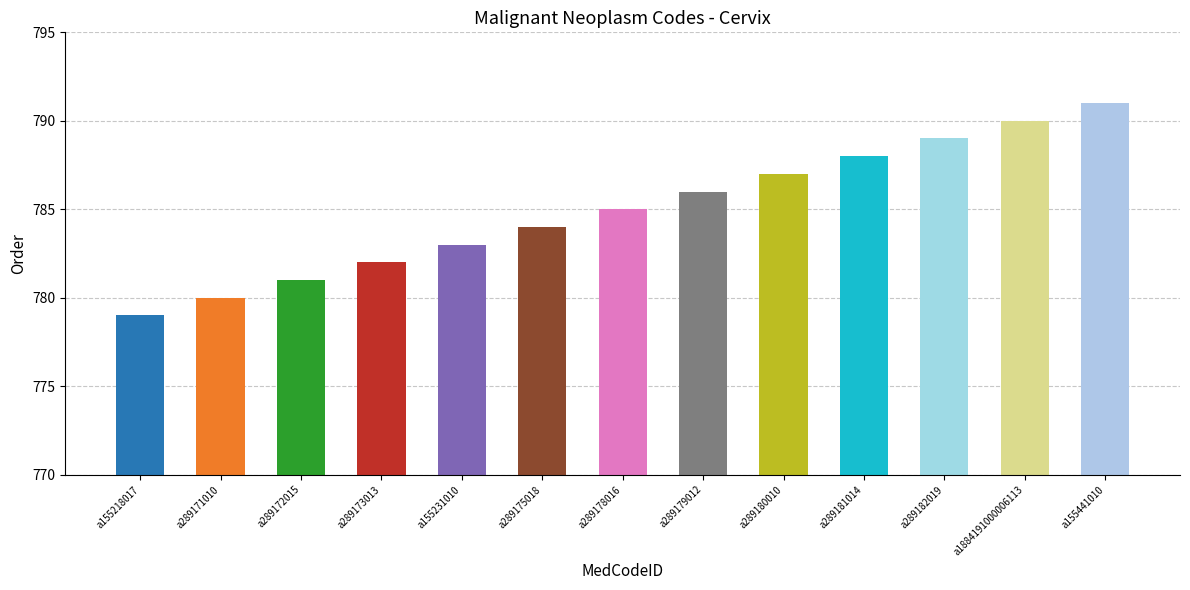

What is the label of the 2nd bar from the left?

a289171010